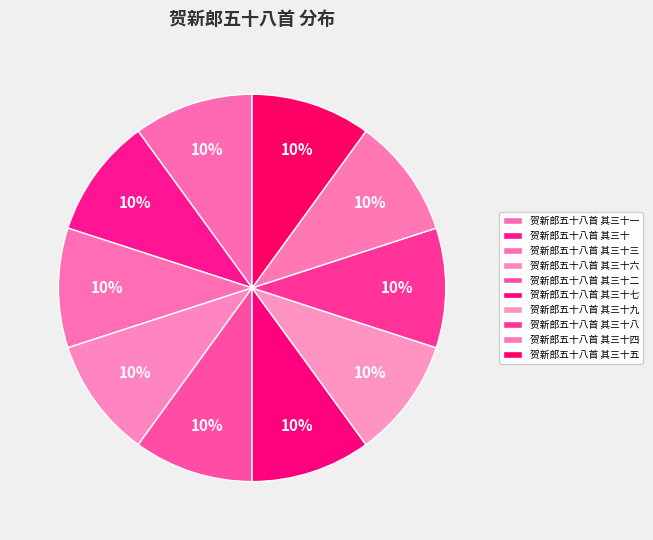

Count the number of slices in the pie.

10